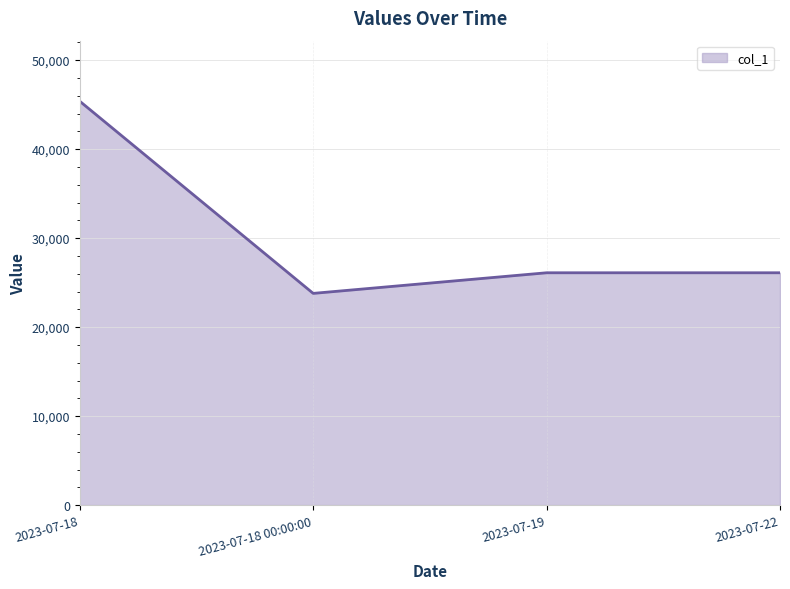

How many lines are shown in the chart?

1